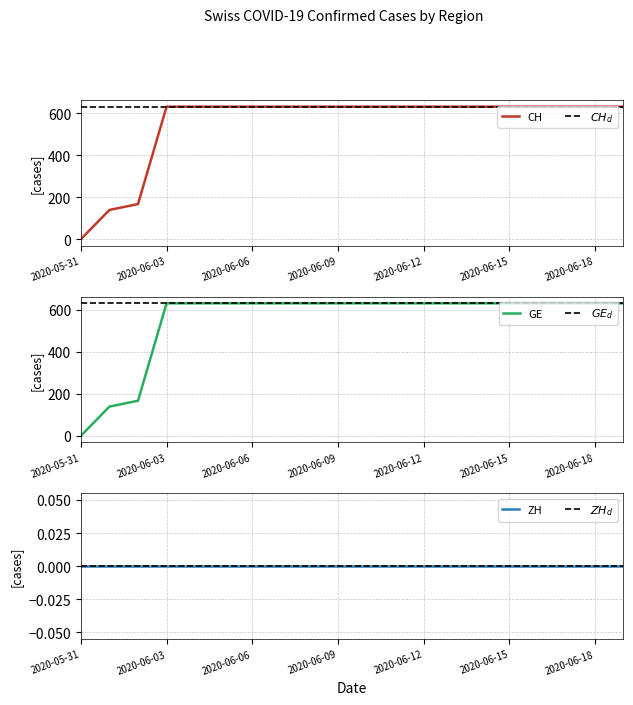

How many values are below 631?

3